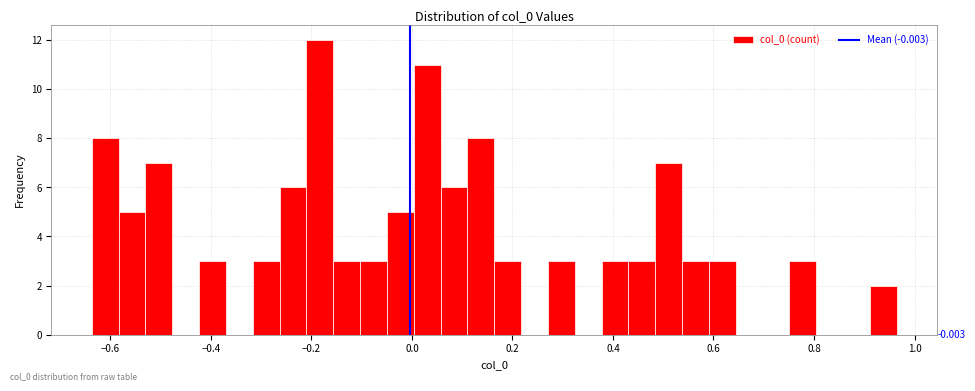

Around what value on the x-axis is the tallest bar? Give the approximate position of its centre, as read against the axis.

-0.18